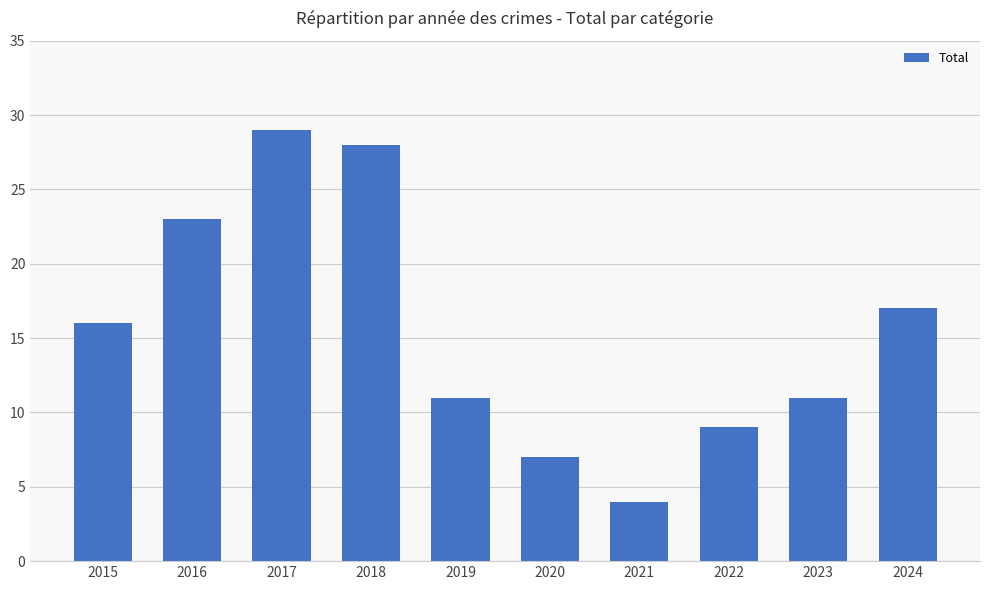

What is the difference between the second highest and minimum values?

24